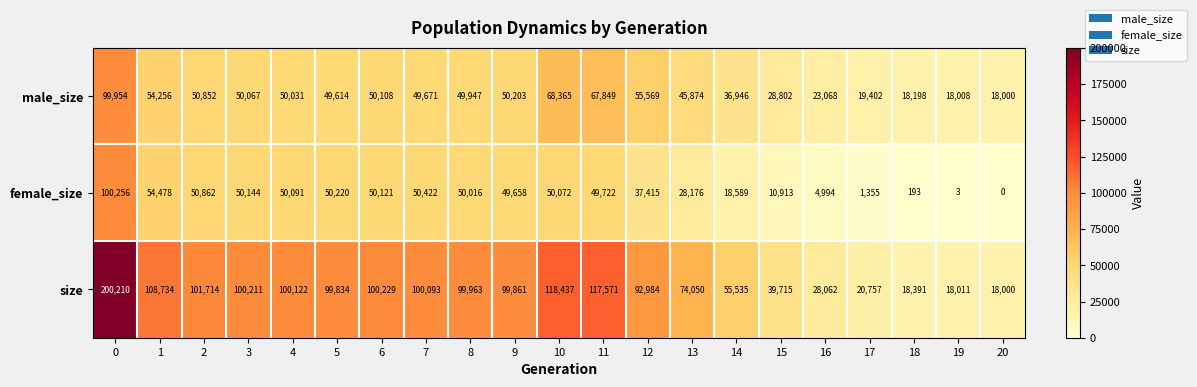

What is the difference between the maximum and minimum values in the size series?

182210